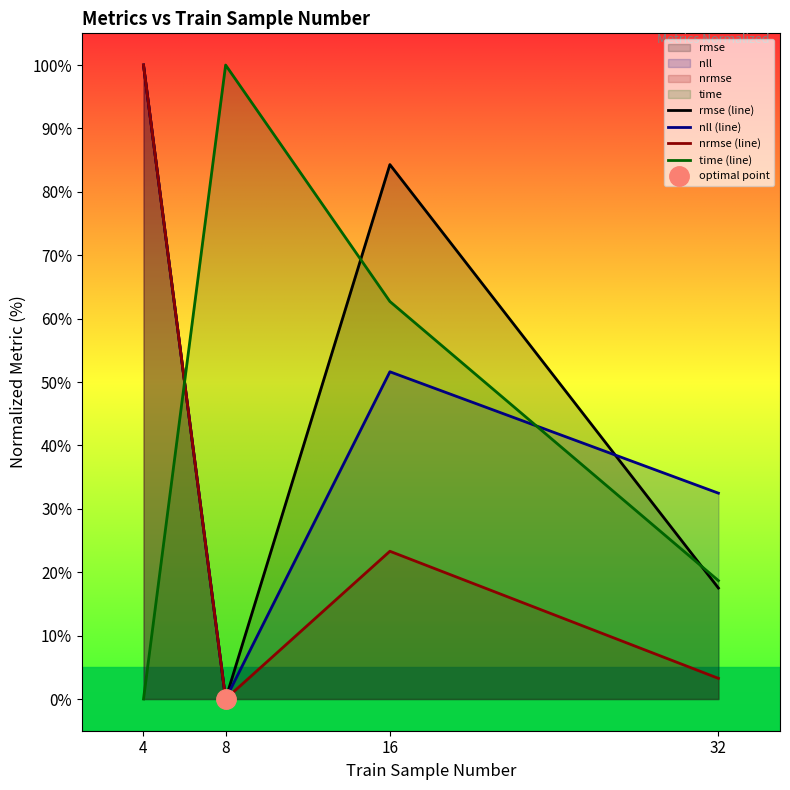

Reading left to right, what are all the values shown in this chart?

rmse (line): 100.0	0.0	84.3	17.5
nll (line): 100.0	0.0	51.6	32.5
nrmse (line): 100.0	0.0	23.3	3.3
time (line): 0.0	100.0	62.7	18.7